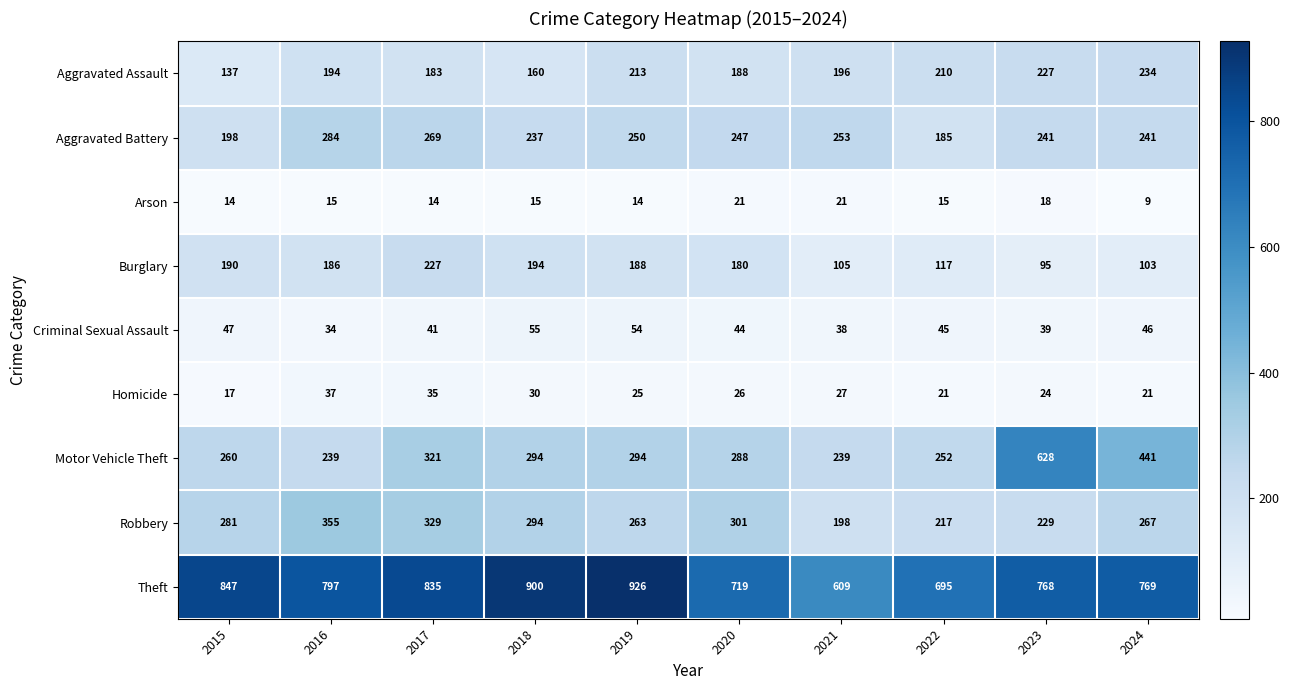

The value of Motor Vehicle Theft at 2018 is 294. True or false?

True